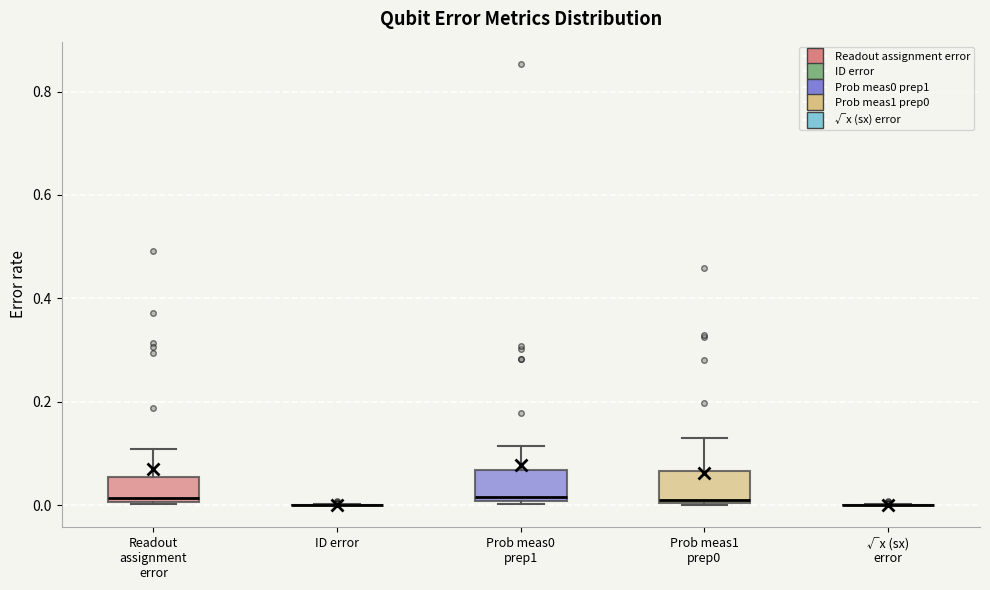

Reading left to right, read every box against the y-axis: the position of its median line, the range the box covers, and the ends of its whiskers. The values are not printed on the chart, so give them approximately, as read against the axis.

Readout assignment error: median 0.02, box 0.00 to 0.06, whiskers 0.00 to 0.10
ID error: box collapsed to a line at 0.00, whiskers 0.00 to 0.00
Prob meas0 prep1: median 0.02, box 0.00 to 0.06, whiskers 0.00 to 0.12
Prob meas1 prep0: median 0.02, box 0.00 to 0.06, whiskers 0.00 to 0.14
√x (sx) error: box collapsed to a line at 0.00, whiskers 0.00 to 0.00